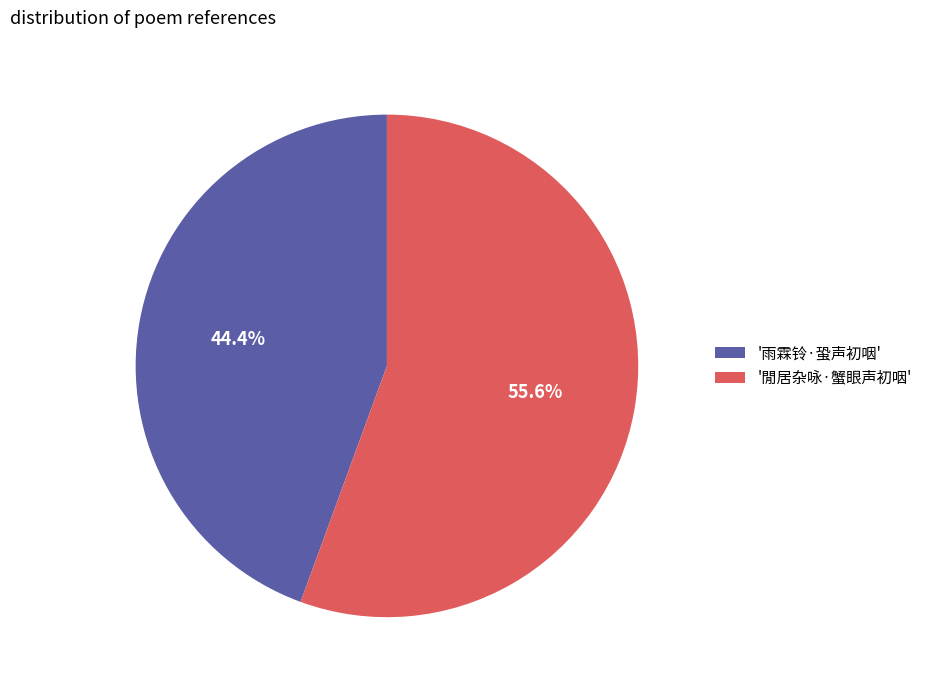

Rank the categories by value from lowest to highest.

'雨霖铃·蛩声初咽', '閒居杂咏·蟹眼声初咽'